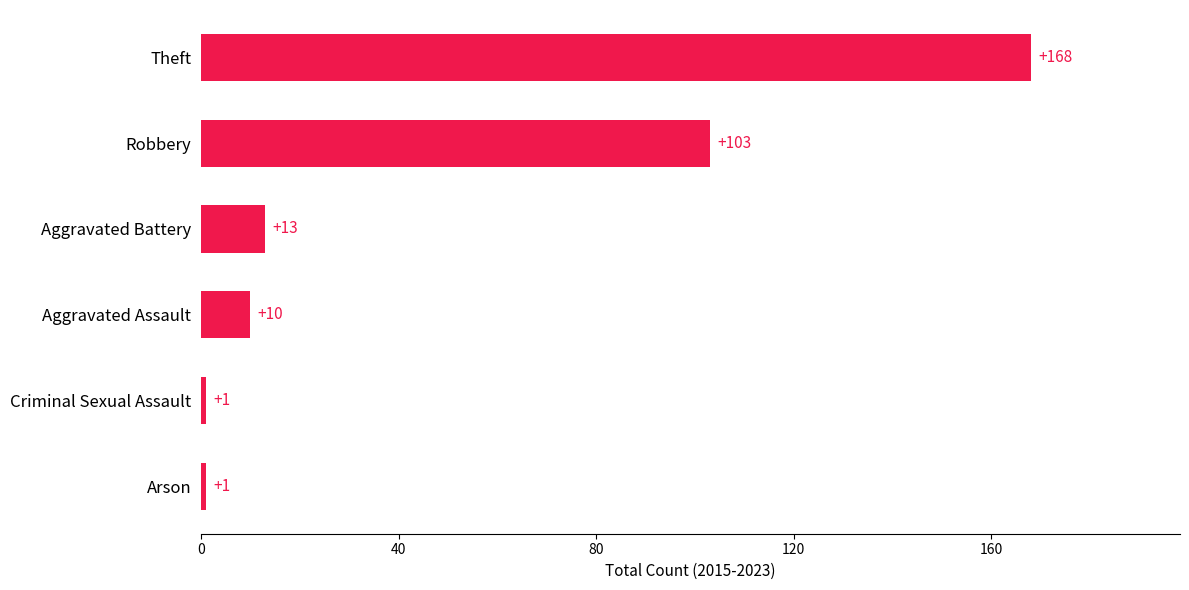

Read the value at Aggravated Assault.

10